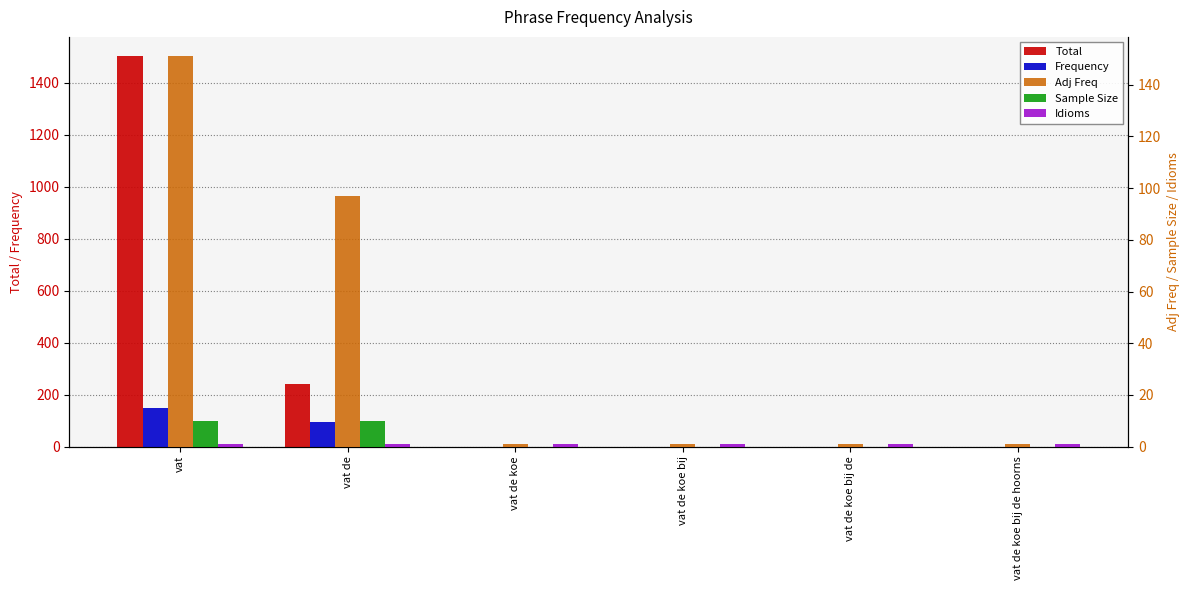

How many values in the Sample Size series exceed 0?

2